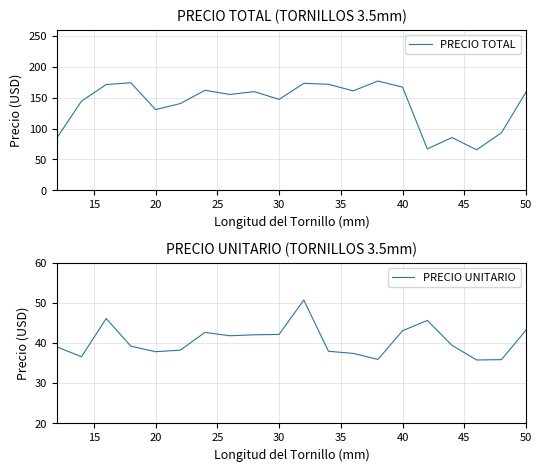

What is the maximum value for PRECIO UNITARIO?

50.7